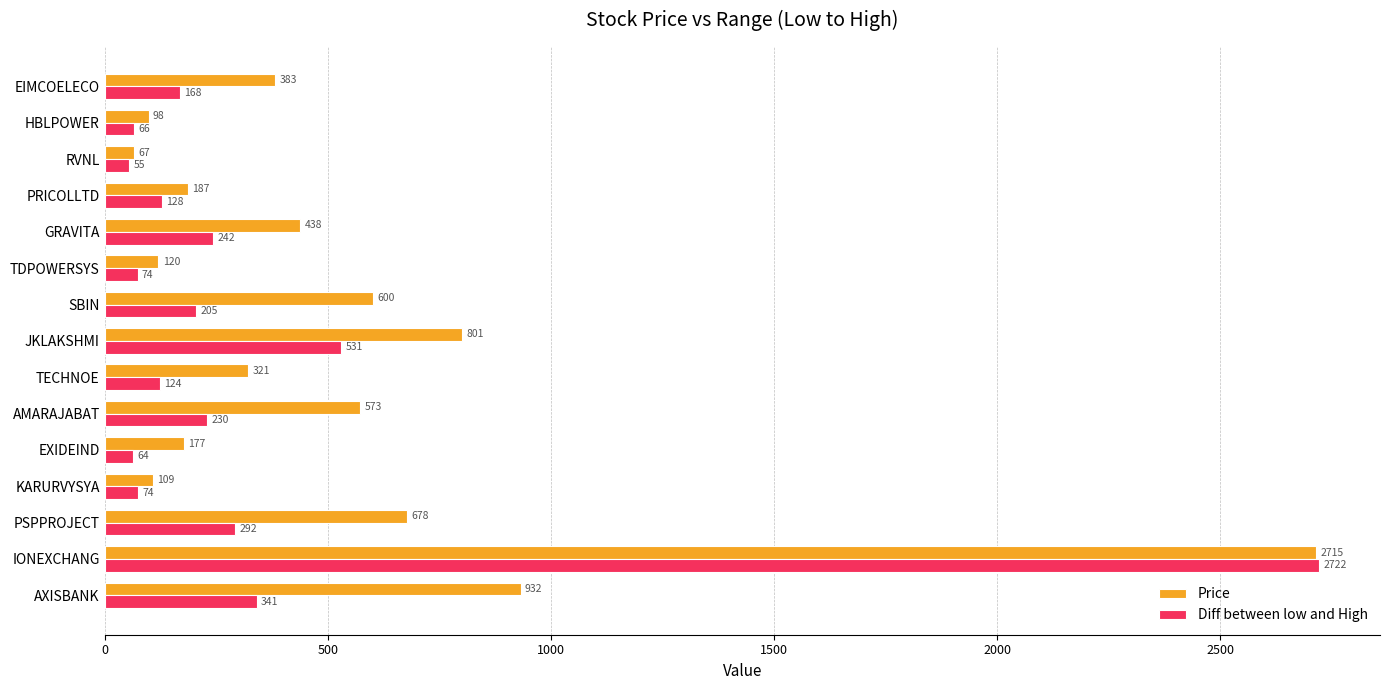

Is the value of Price at PSPPROJECT greater than the value of Diff between low and High at RVNL?

Yes